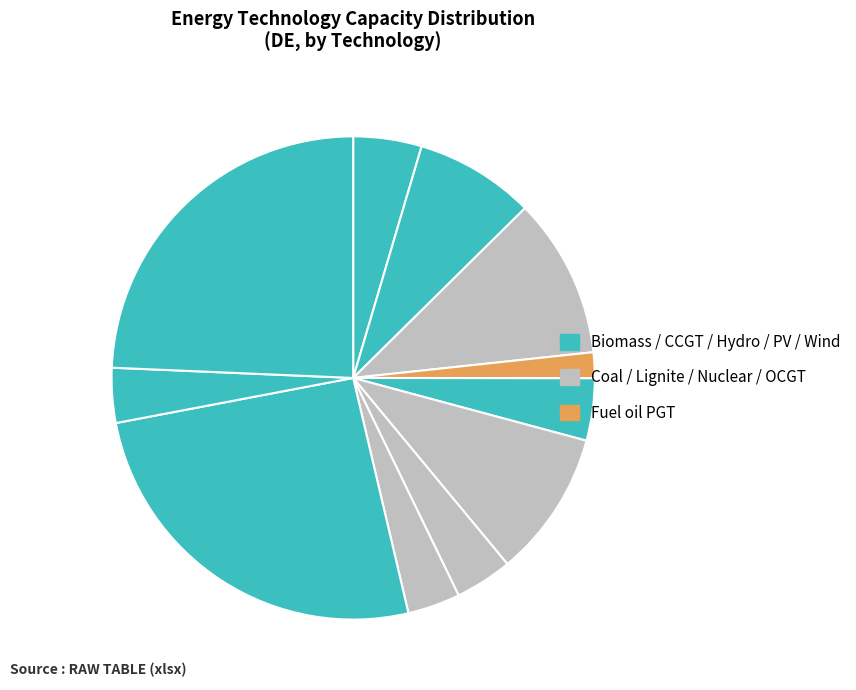

To the nearest percent, what is the average slice percentage?

9%